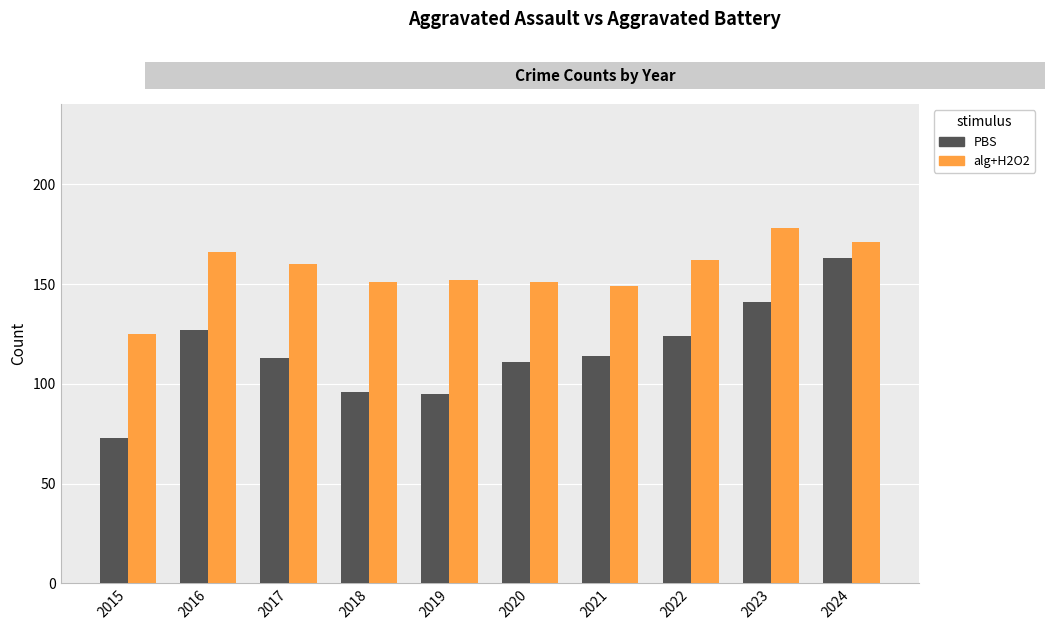

What value does the PBS series have at 2016?

127